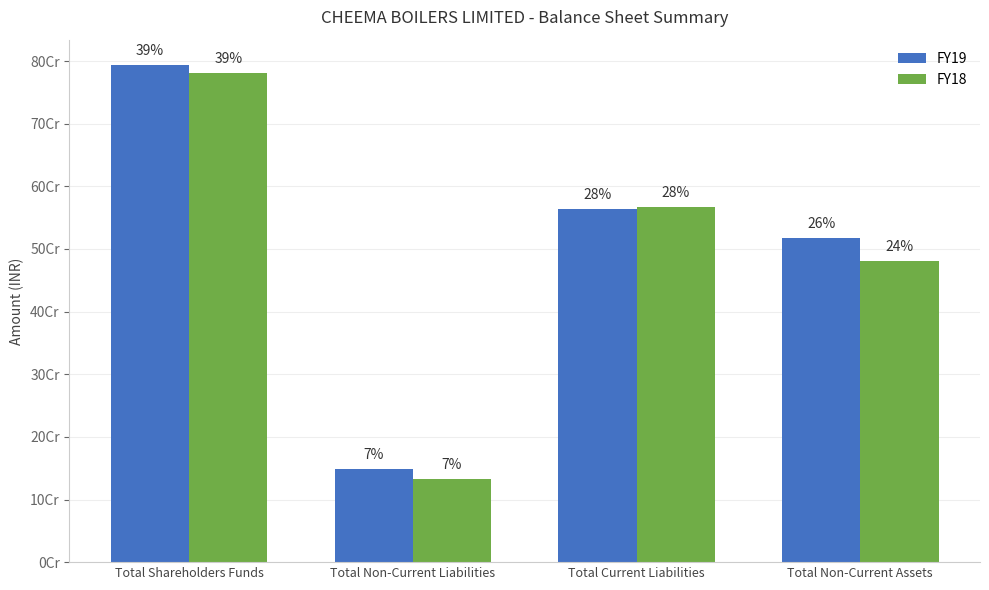

Which category has the highest value across all series?

Total Shareholders Funds